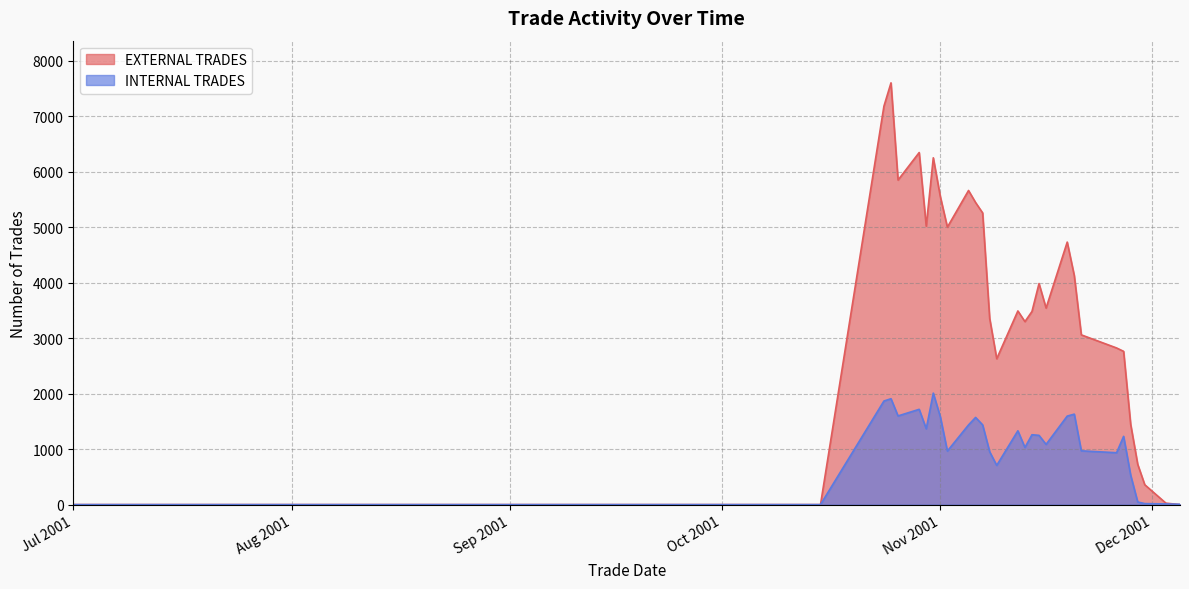

Reading left to right, what are all the values shown in this chart?

EXTERNAL TRADES: 0	0	0	0	0	0	0	0	7181	7601	5849	6345	5018	6250	5550	5000	5661	5444	5257	3355	2629	3490	3298	3481	3984	3542	4731	4128	3059	2823	2762	1447	726	358	26	0
INTERNAL TRADES: 0	0	0	0	0	0	0	0	1867	1908	1598	1717	1367	2009	1582	965	1436	1571	1437	952	707	1330	1030	1259	1248	1085	1595	1630	969	935	1230	531	47	18	12	6